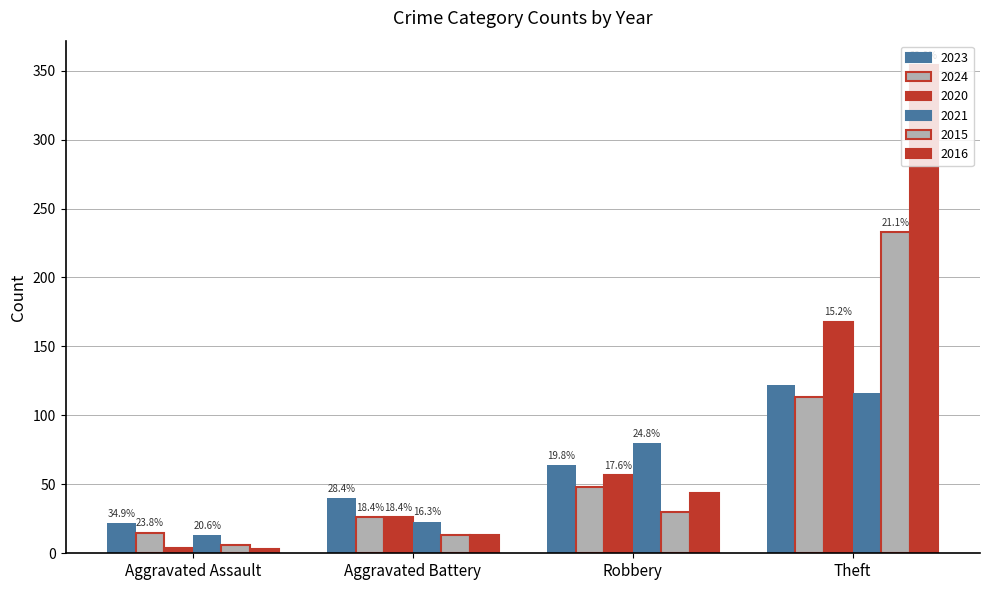

How many bars are there in each group?

6